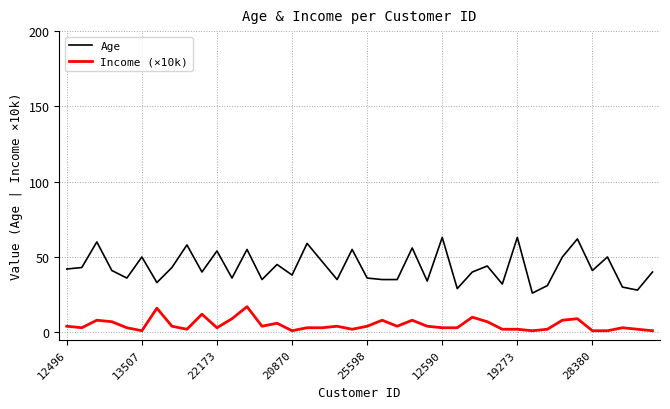

What is the greatest value displayed?

63